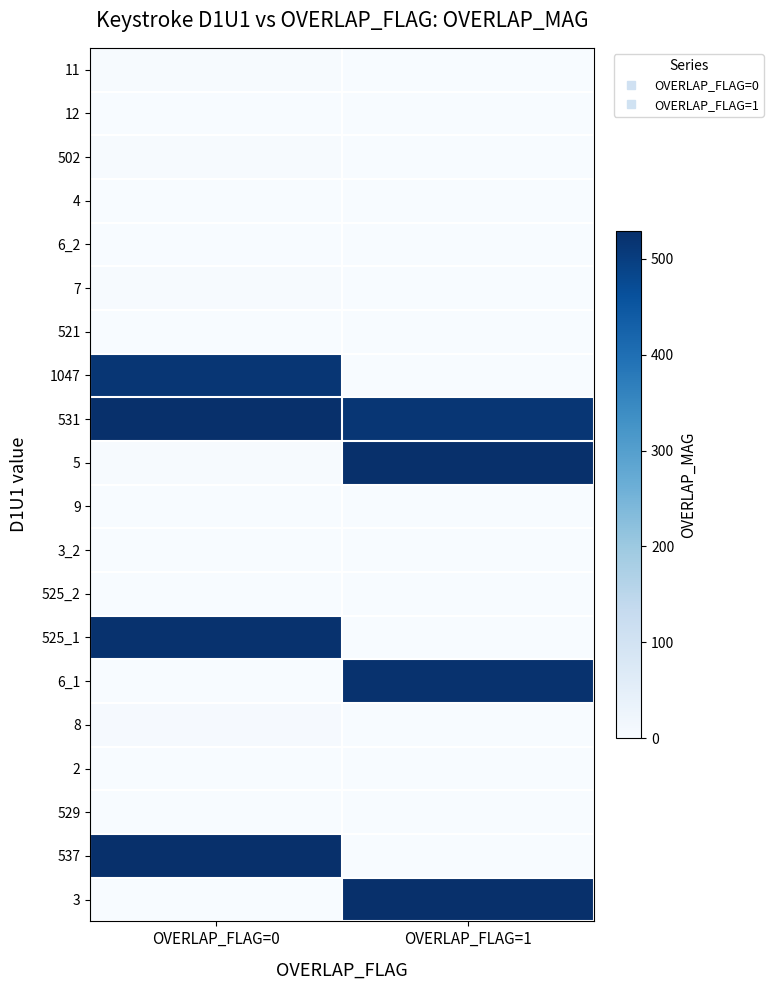

Which has a higher value, OVERLAP_FLAG=0 or OVERLAP_FLAG=1?

OVERLAP_FLAG=1